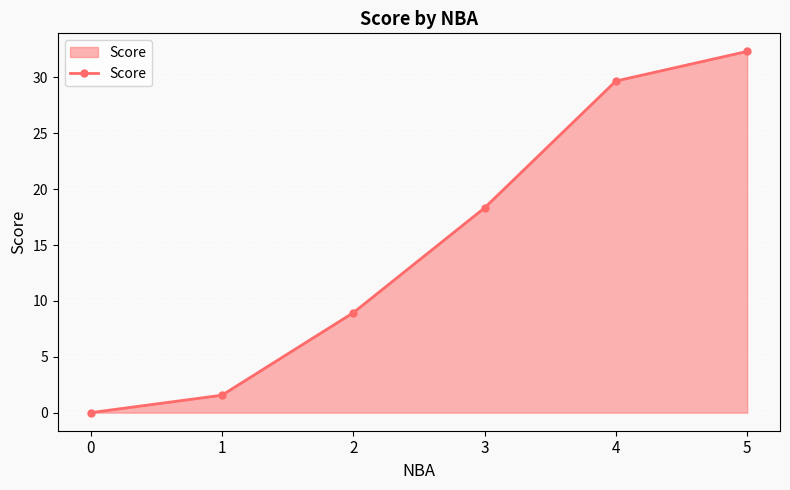

What is the difference between the maximum and minimum values?

32.3